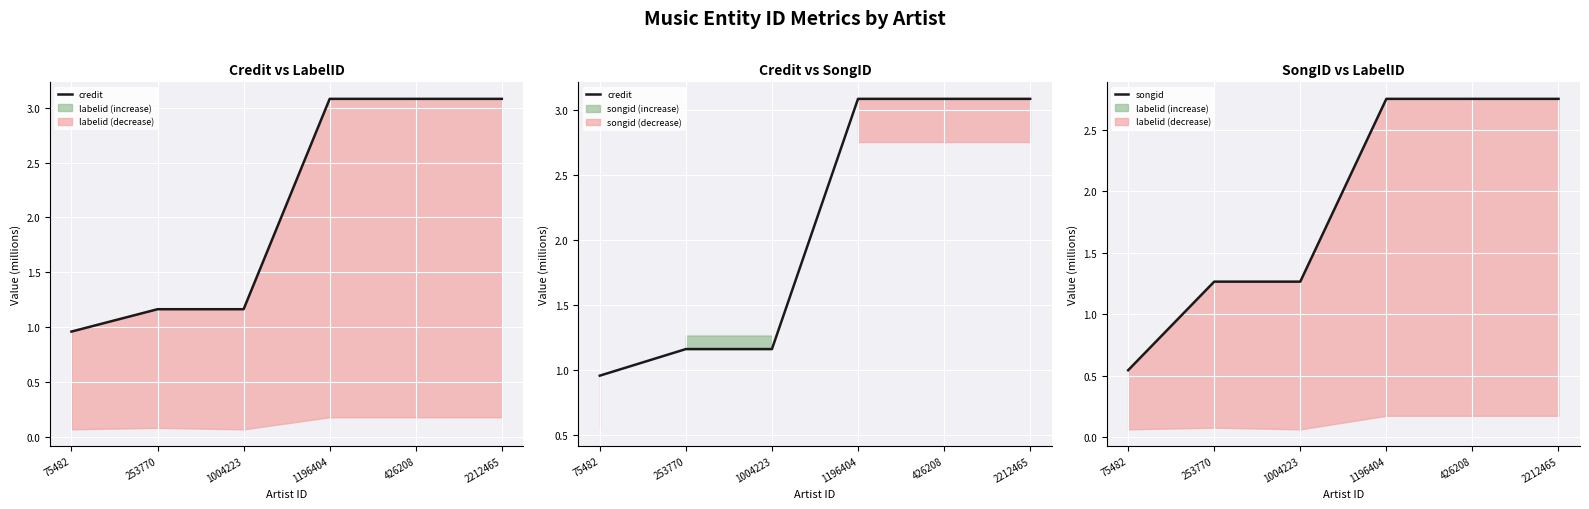

True or false: credit has more than 0 interior local peaks.

False